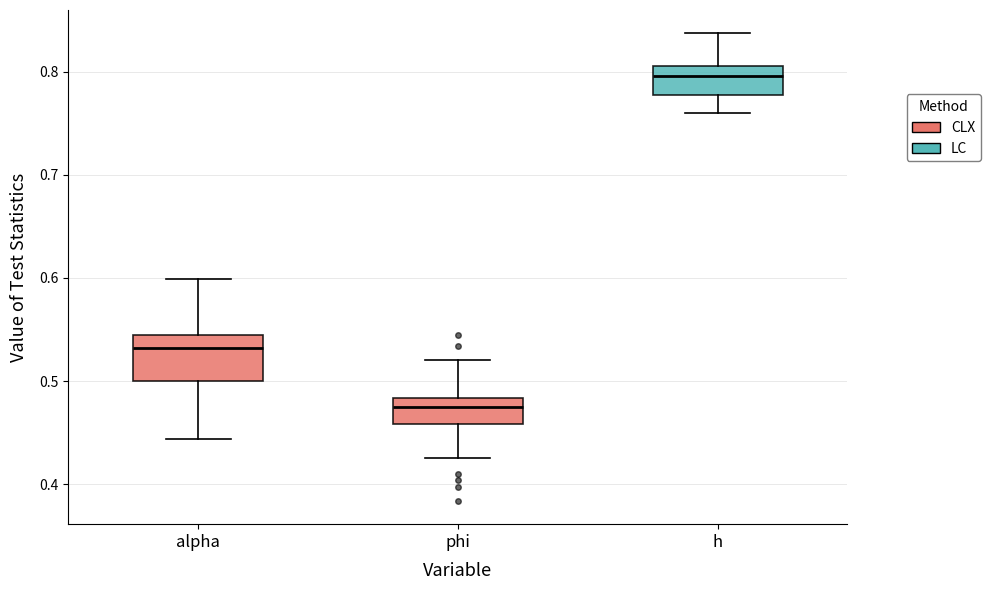

Comparing the boxes themselves (not the whiskers), which one is the tallest?

alpha